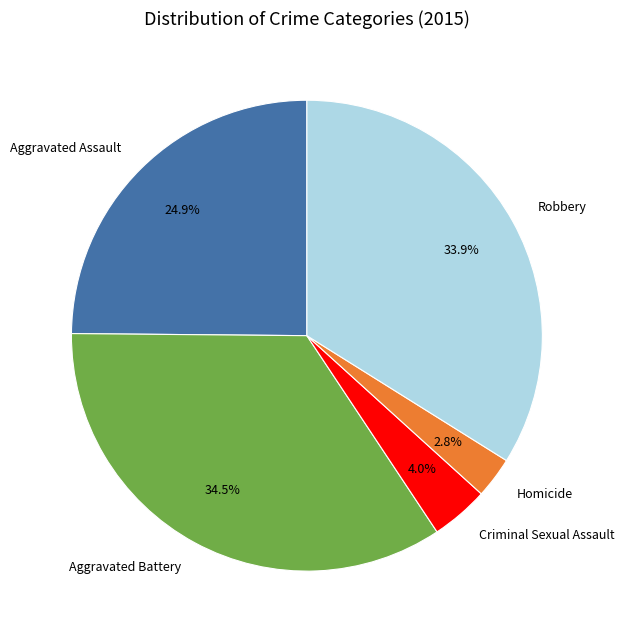

What is the smallest slice in the pie chart?

Homicide